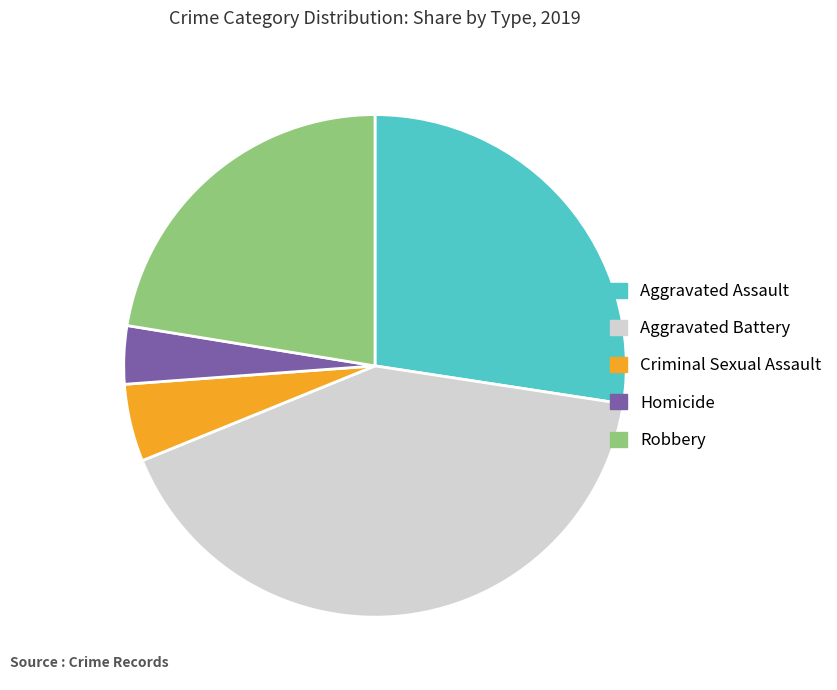

Do Homicide and Robbery together represent more than half of the pie?

No